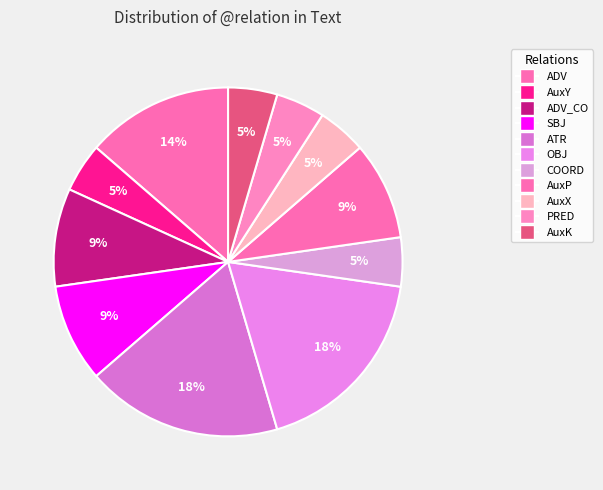

Is PRED the majority of the pie?

No